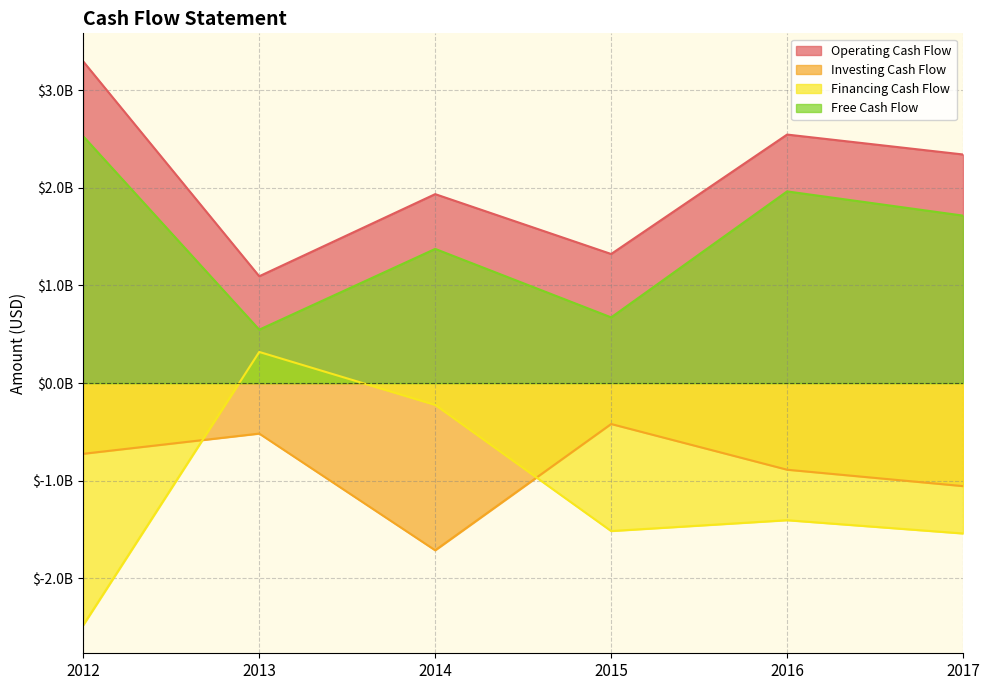

In Operating Cash Flow, how many points are higher than both neighbors (excluding endpoints)?

2